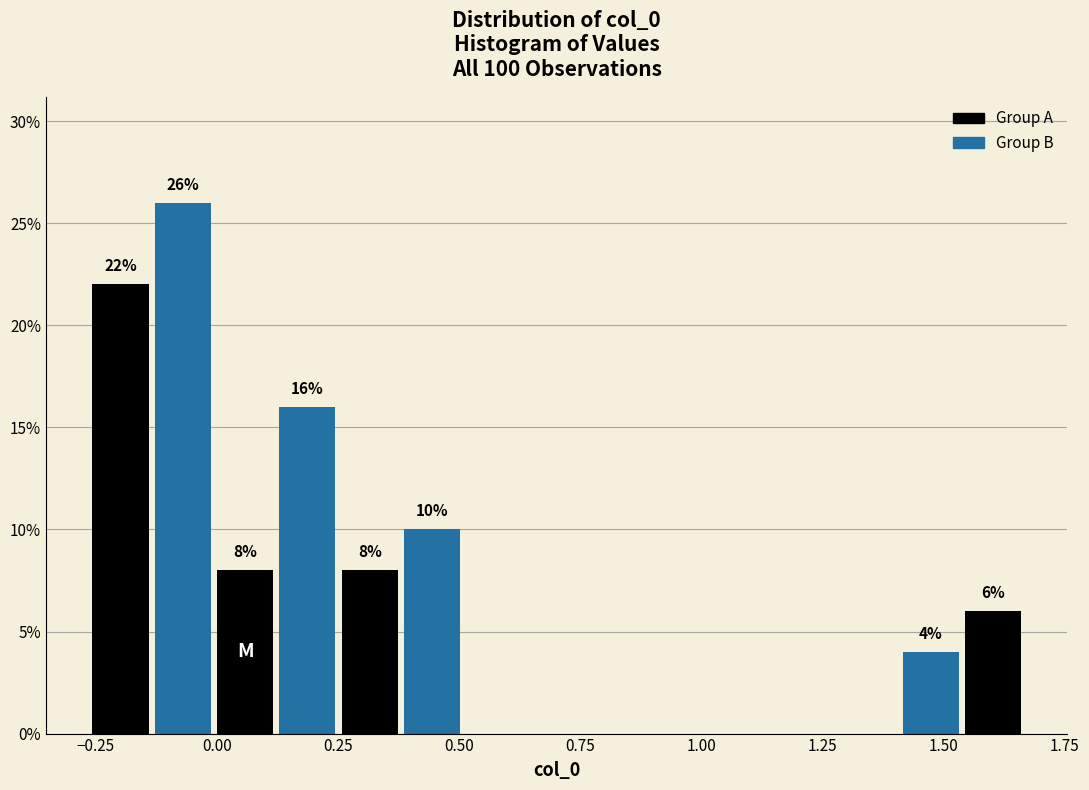

Around what value on the x-axis is the tallest bar? Give the approximate position of its centre, as read against the axis.

-0.05